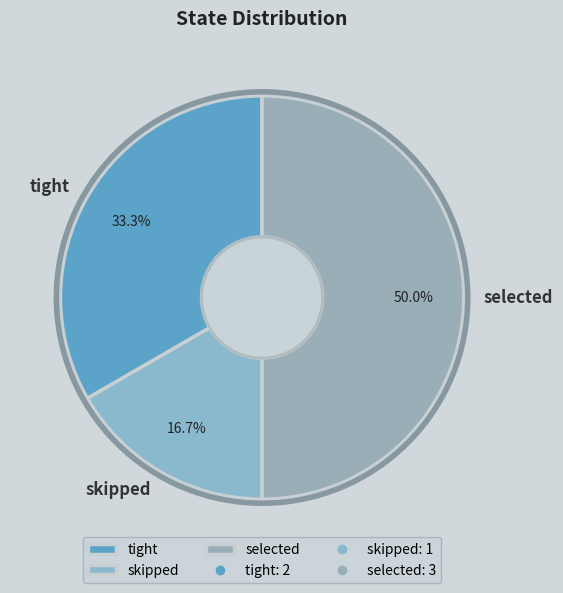

Is it true that skipped is 17% of the pie?

True